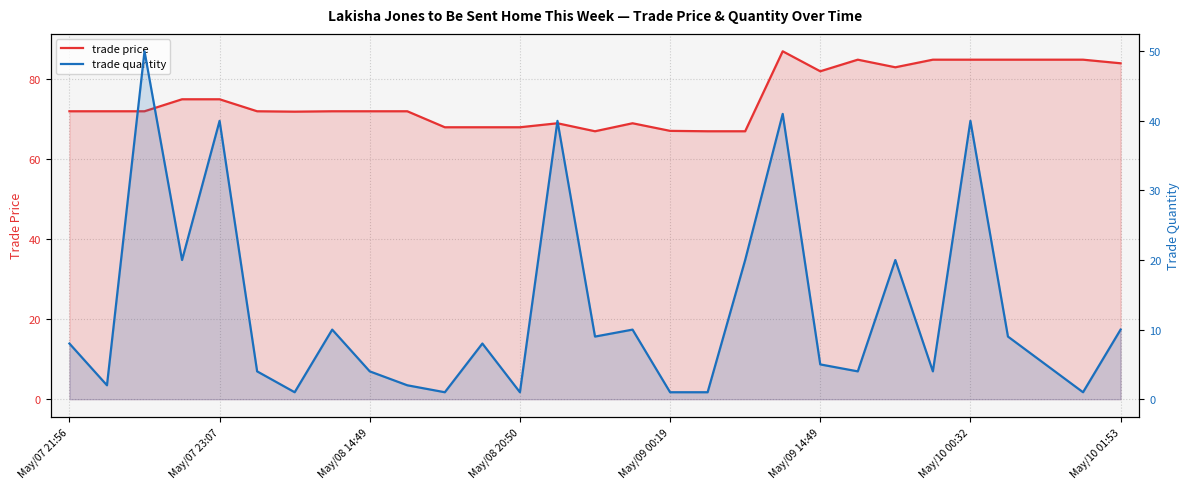

What value does the trade quantity series have at May/09 14:49?

5.0